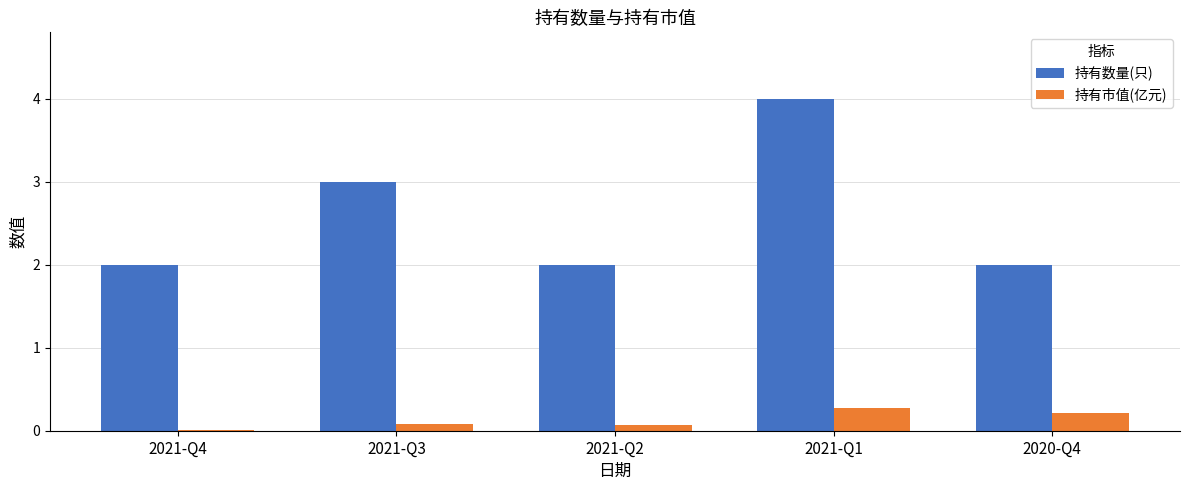

What is the sum of all 持有市值(亿元) values?

0.6